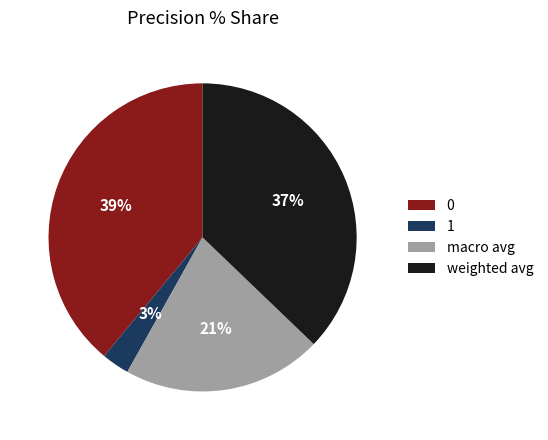

To the nearest percent, what percentage of the pie is macro avg?

21%